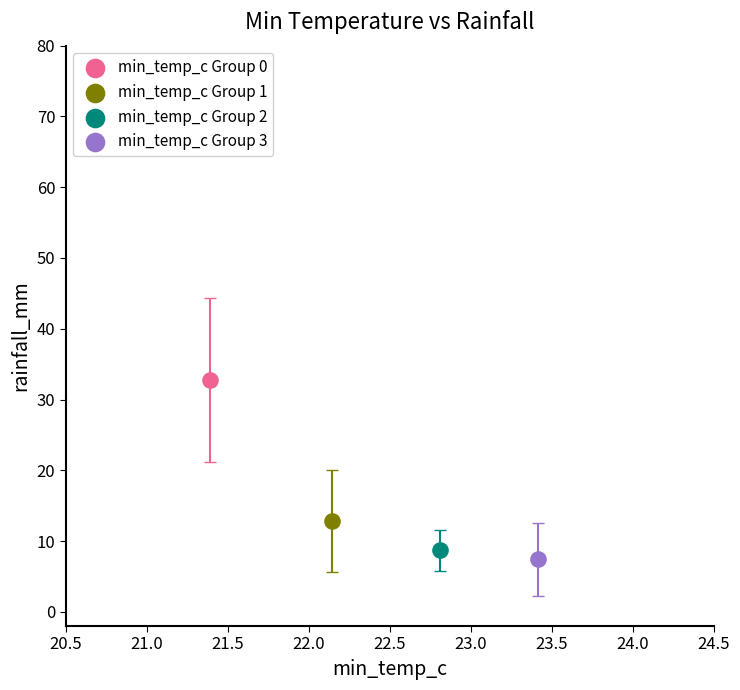

What are all the series names shown in the legend?

min_temp_c Group 0, min_temp_c Group 1, min_temp_c Group 2, min_temp_c Group 3